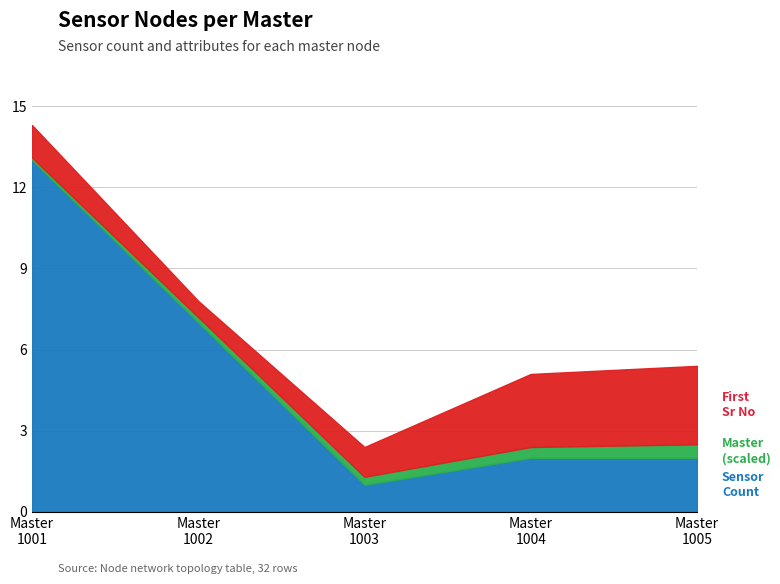

True or false: the data has more than 2 interior local peaks.

False